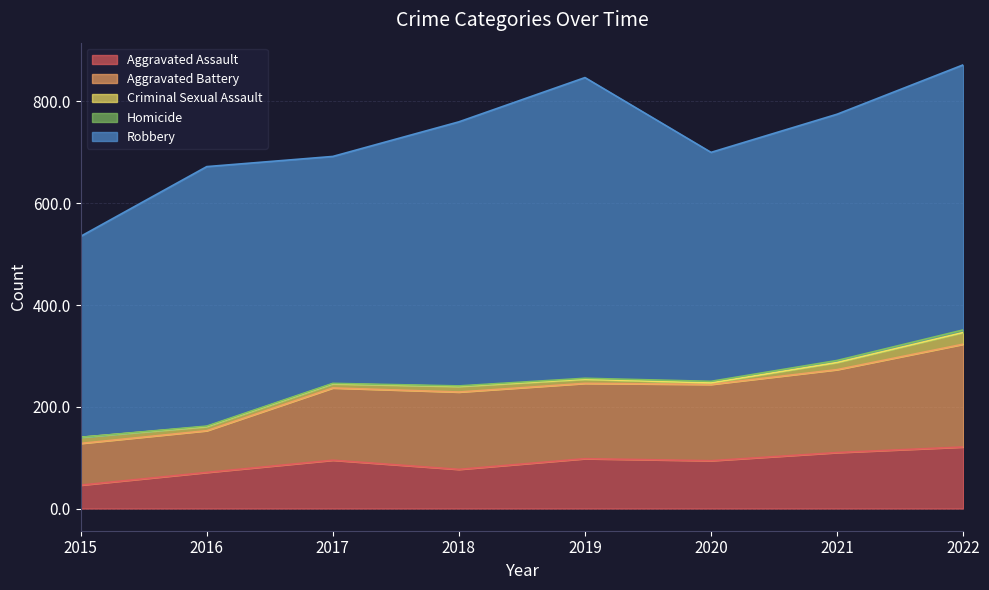

Where does the Criminal Sexual Assault series first go above 11?

2015